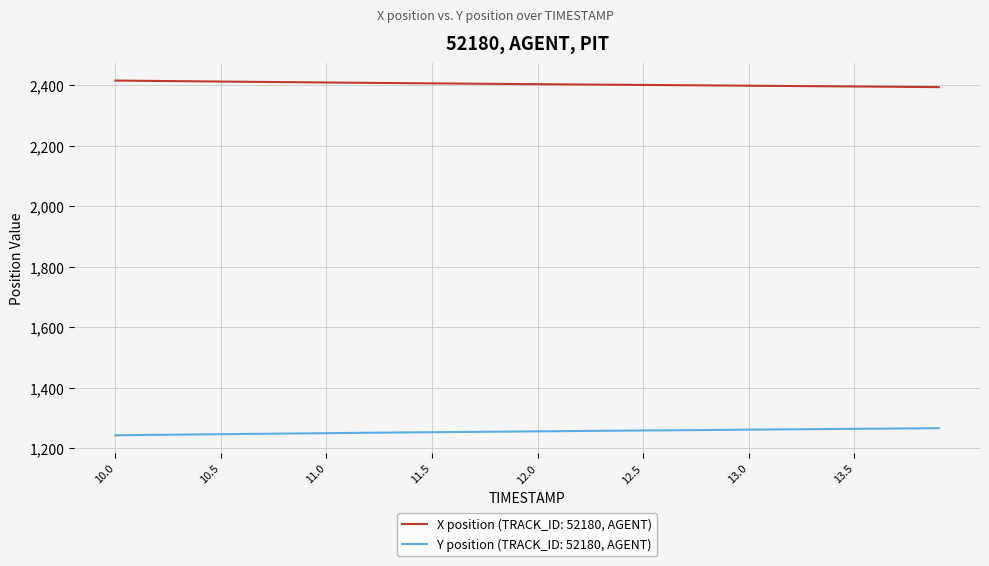

What is the highest value of the X position (TRACK_ID: 52180, AGENT) series?

2415.5